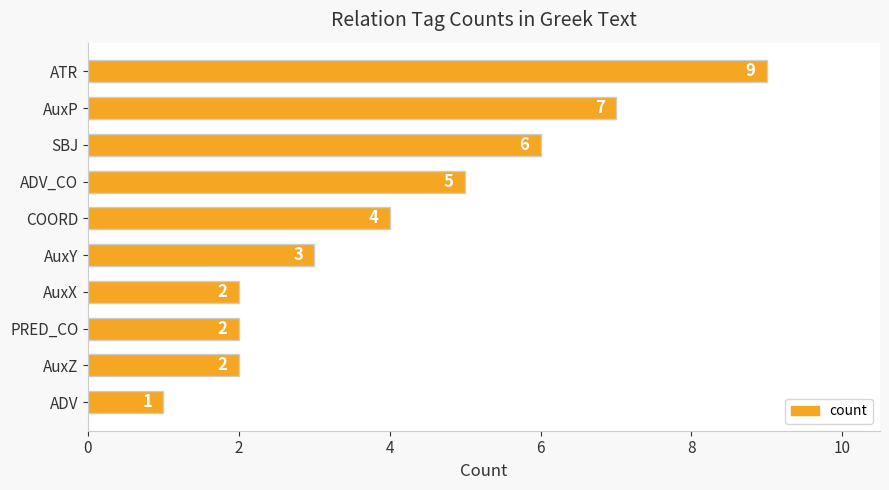

Count the number of categories in the chart.

10